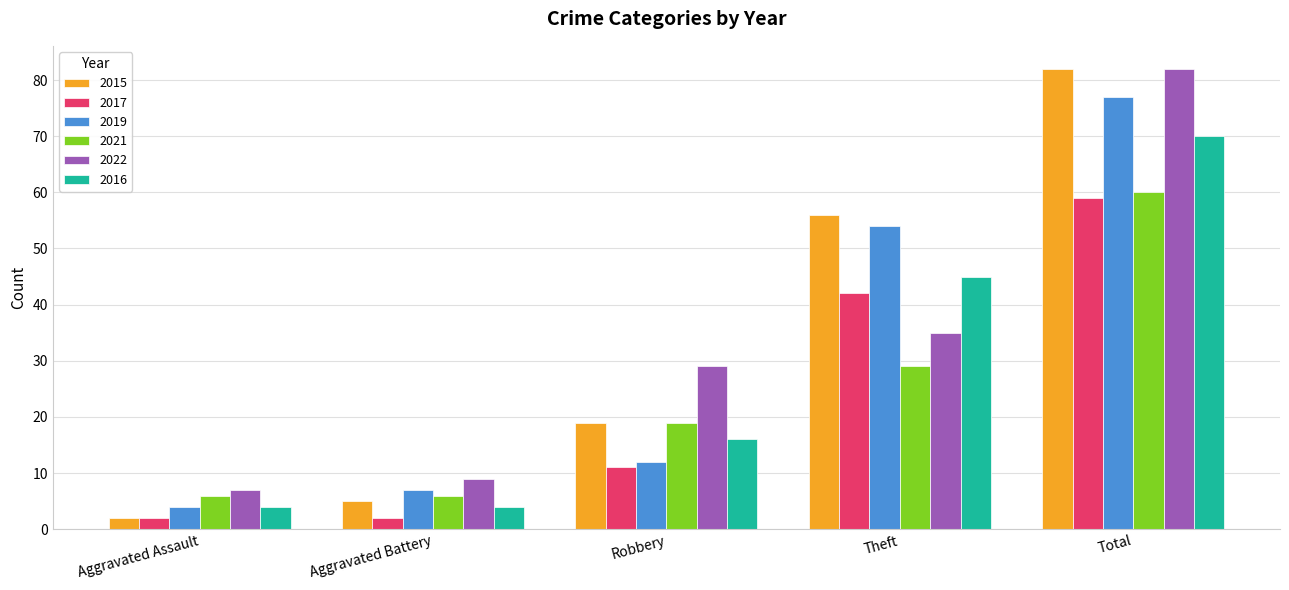

The value of 2017 at Total is 103. True or false?

False